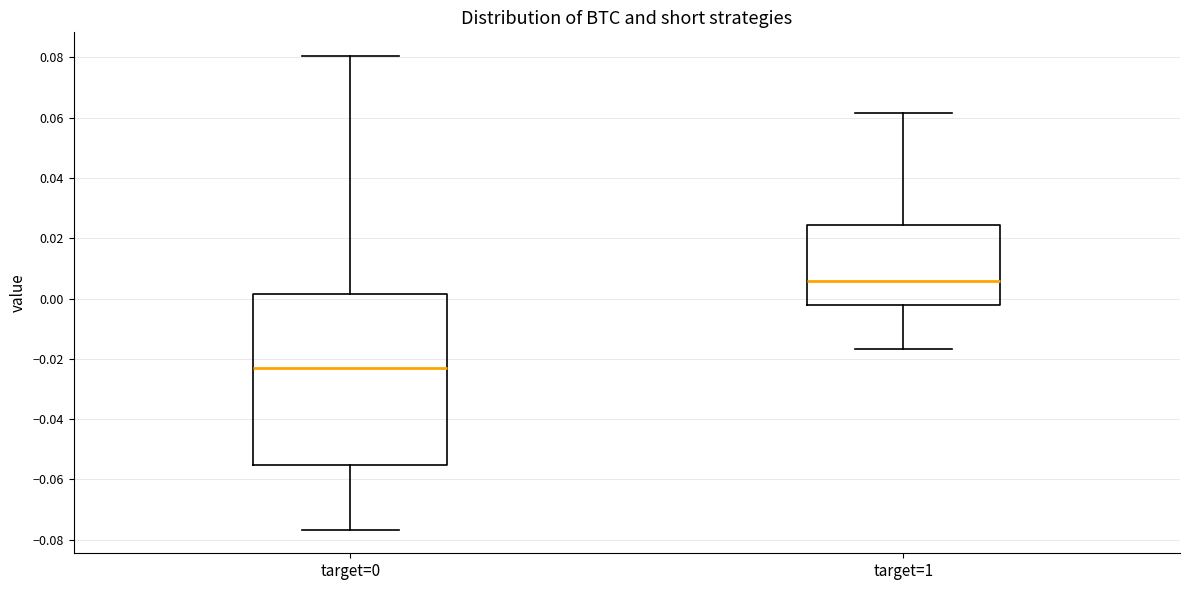

Which box has the highest median line?

target=1